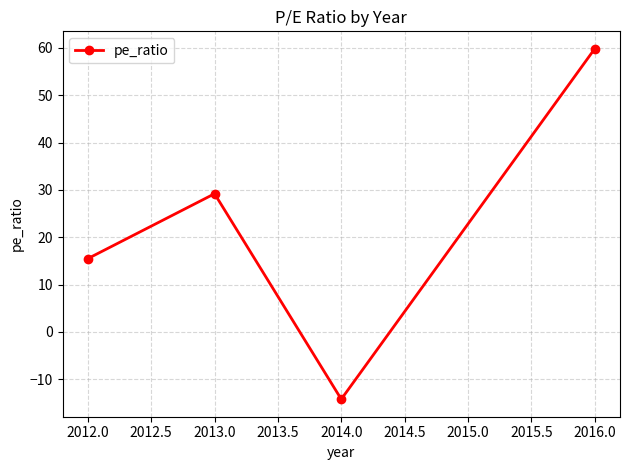

Reading right to left, list all the values displayed in this chart.

59.8	-14.2	29.2	15.5